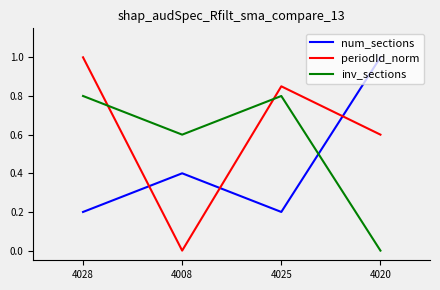

What position from the left is 4008?

2